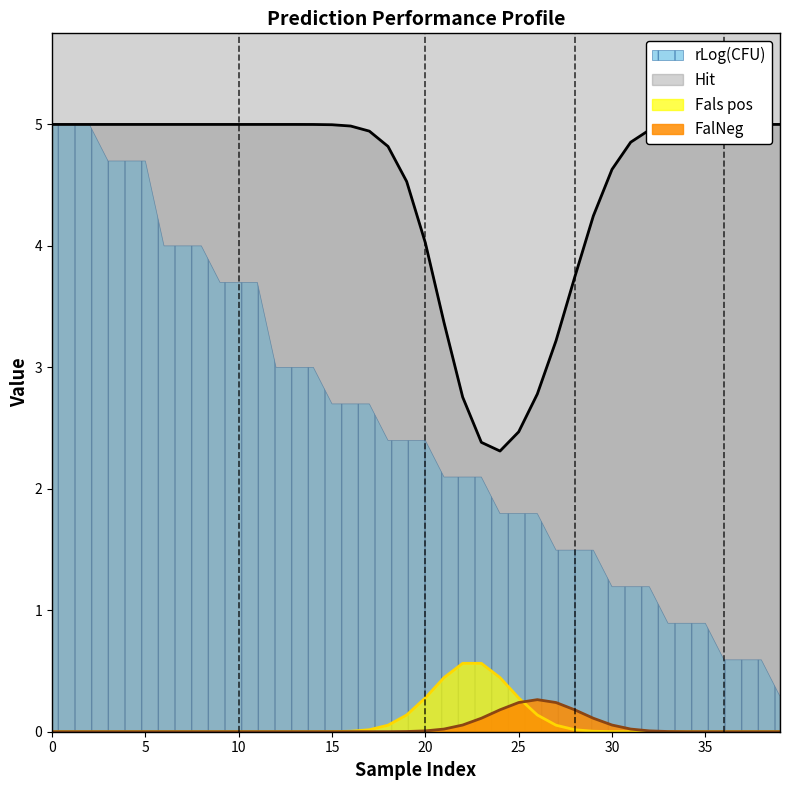

Which series has the largest range (max minus min)?

rLog(CFU)